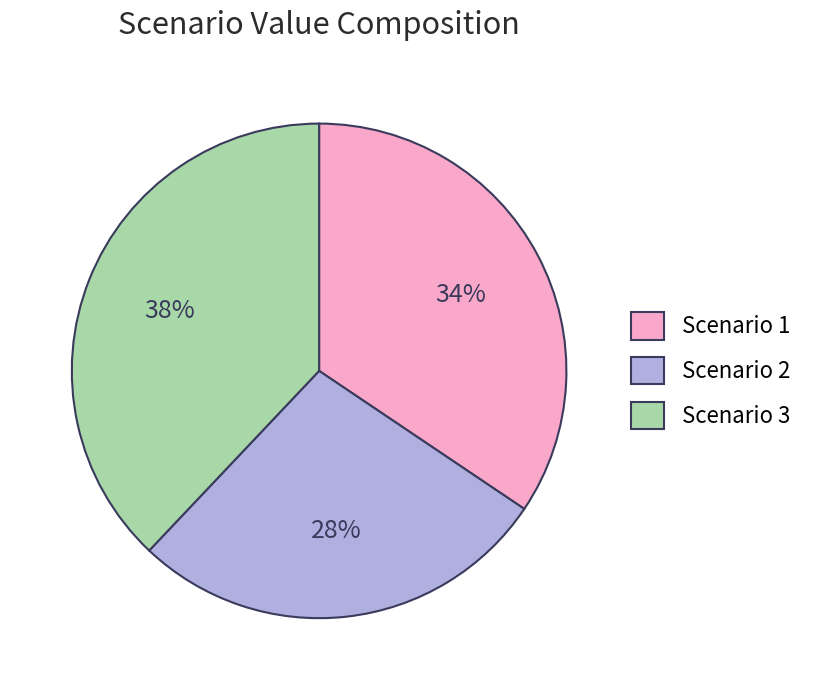

What is the ratio of the value at Scenario 2 to the value at Scenario 1?

0.8